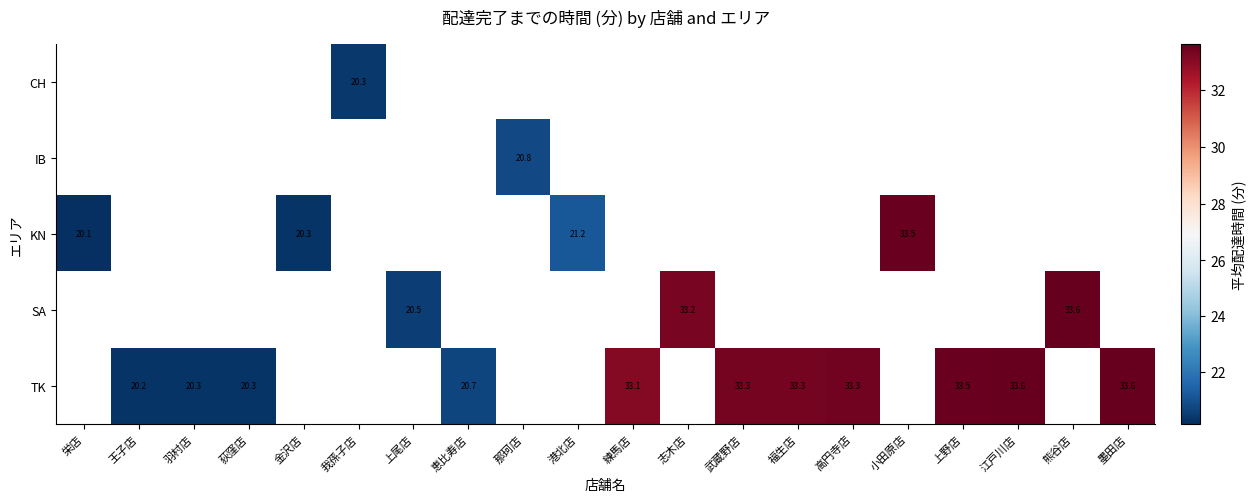

Count the number of categories in the chart.

20